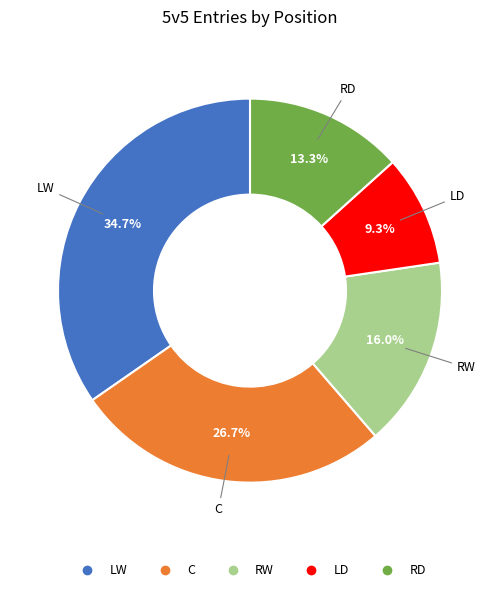

What percentage is NOT represented by LD?

90.7%